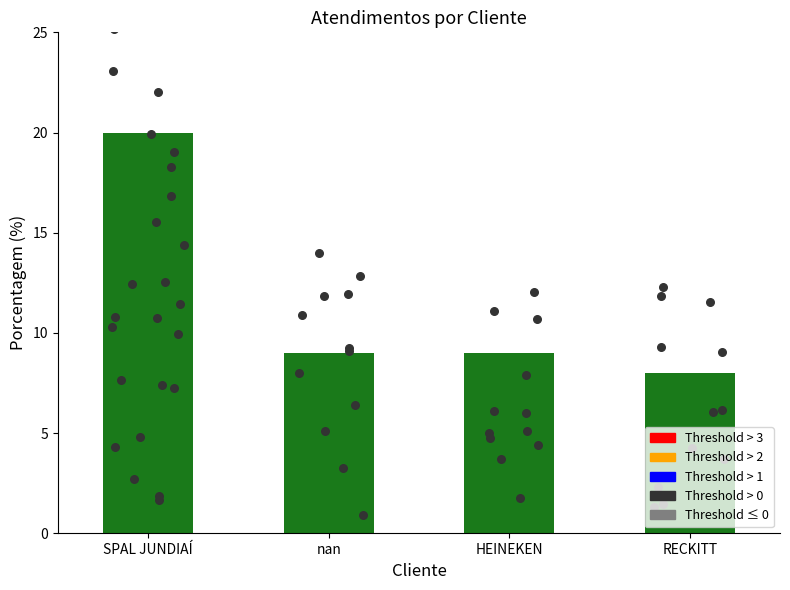

What is the change in value from SPAL JUNDIAÍ to RECKITT?

-12